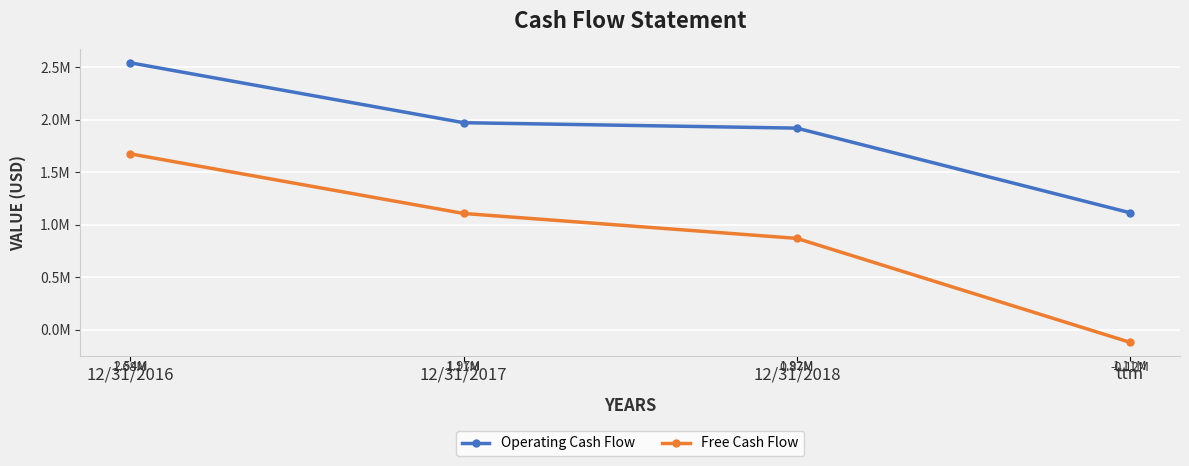

Reading left to right, transcribe all the data shown in this chart.

Operating Cash Flow: 12/31/2016=2542222	12/31/2017=1971945	12/31/2018=1920307	ttm=1114680
Free Cash Flow: 12/31/2016=1675290	12/31/2017=1107830	12/31/2018=870491	ttm=-119054